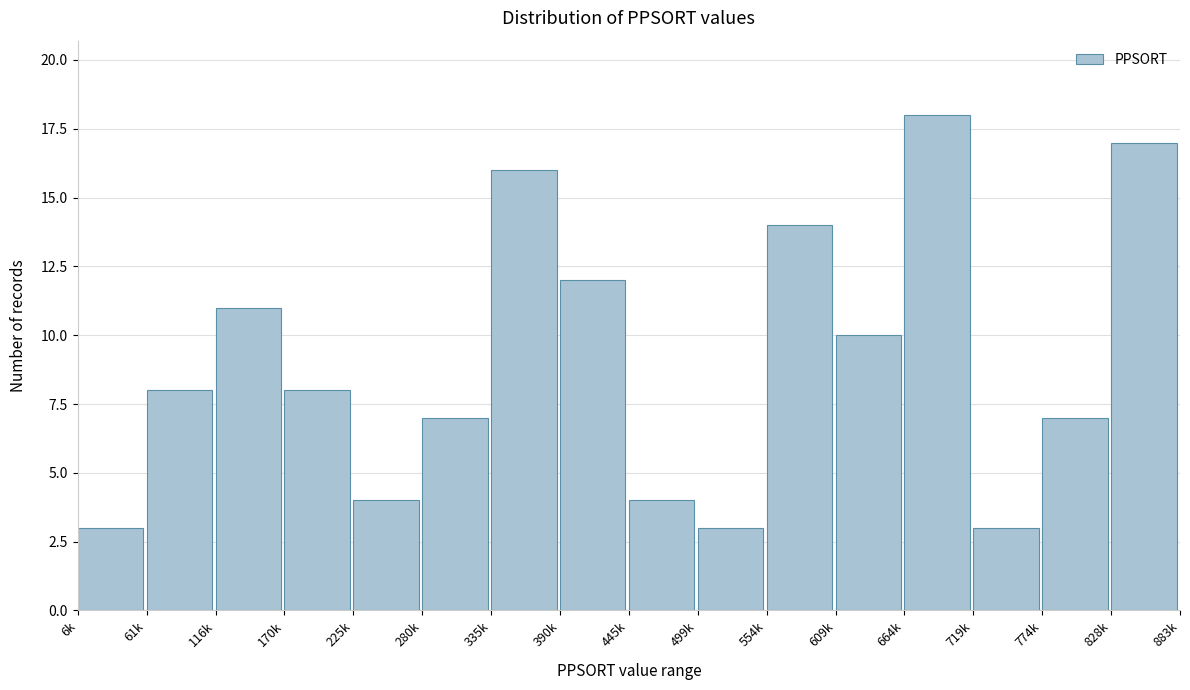

Reading left to right, extract all data points from this chart.

3	8	11	8	4	7	16	12	4	3	14	10	18	3	7	17